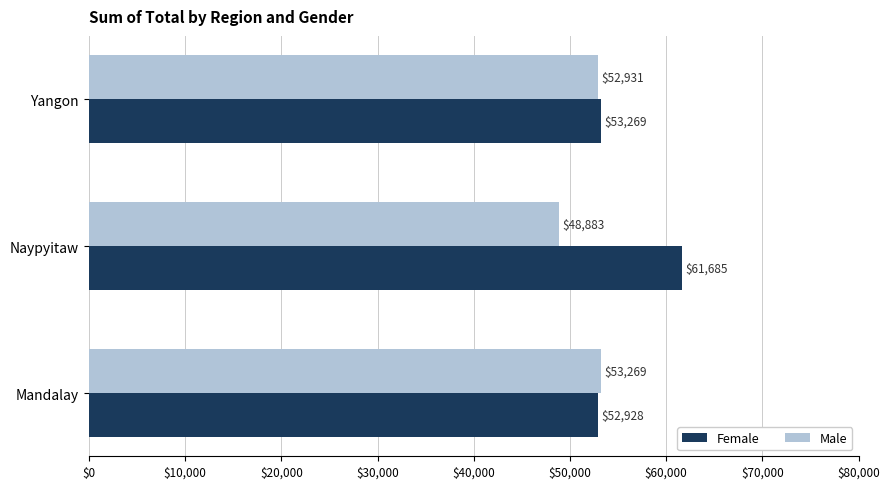

What is the difference between the second highest and minimum values in the Male series?

4048.0